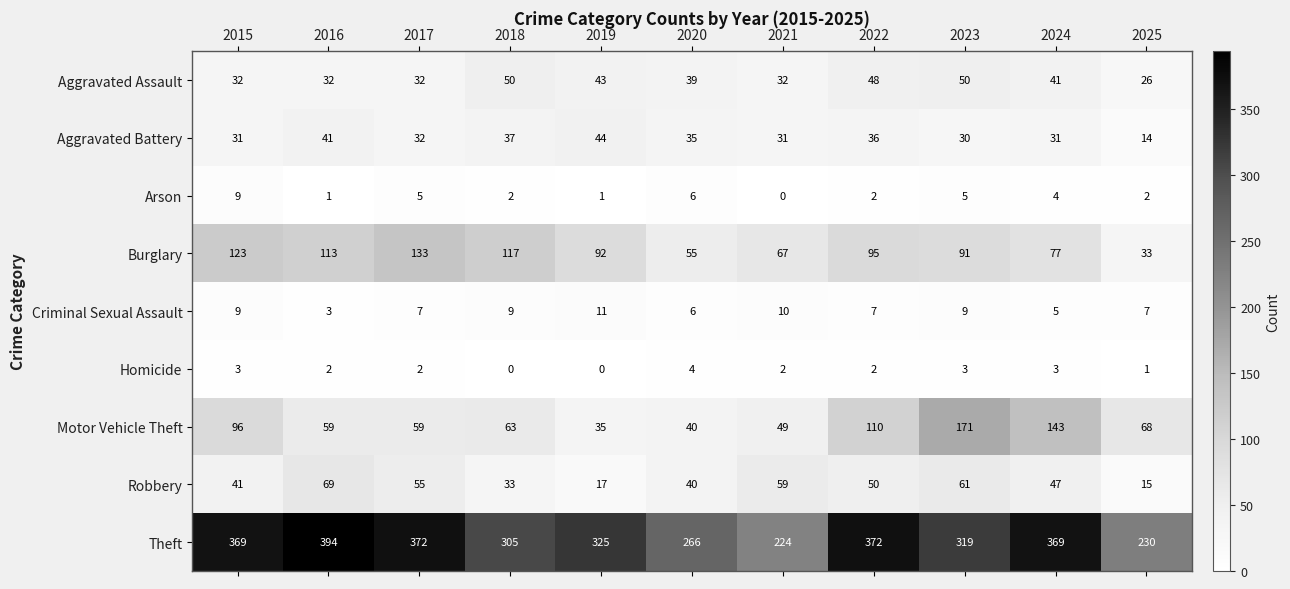

What is the difference between the Theft values at 2018 and 2017?

67